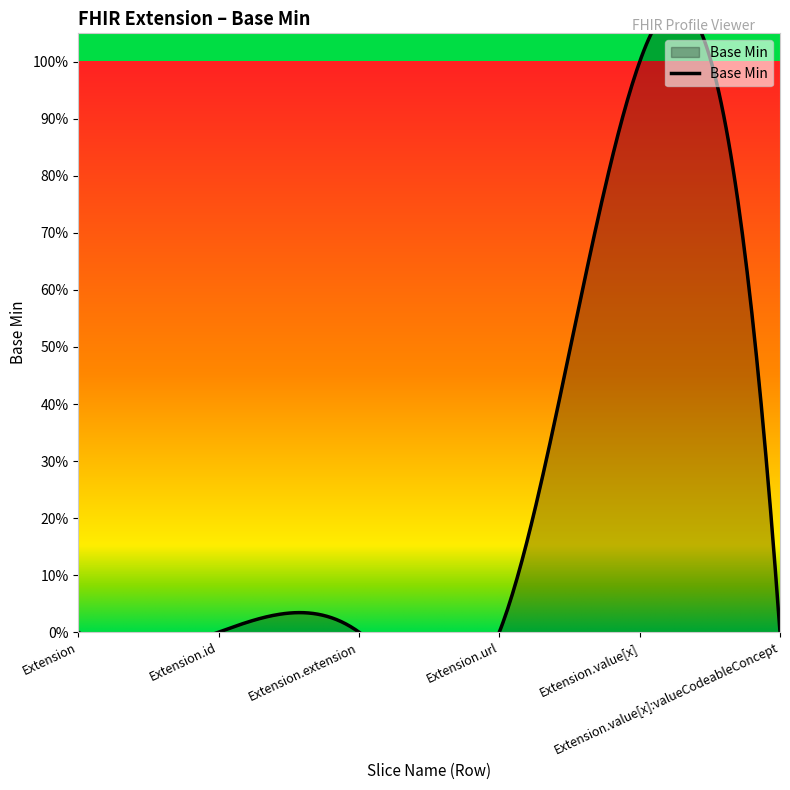

Reading left to right, extract all data points from this chart.

0	0	0	0	1	0